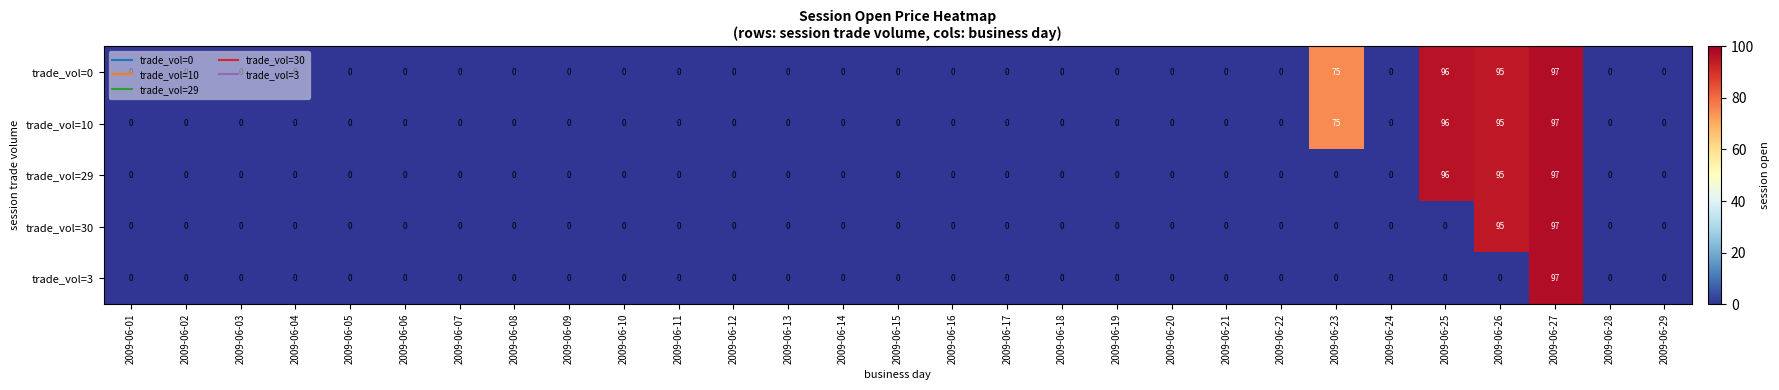

Which category has the highest value in the trade_vol=30 series?

2009-06-27